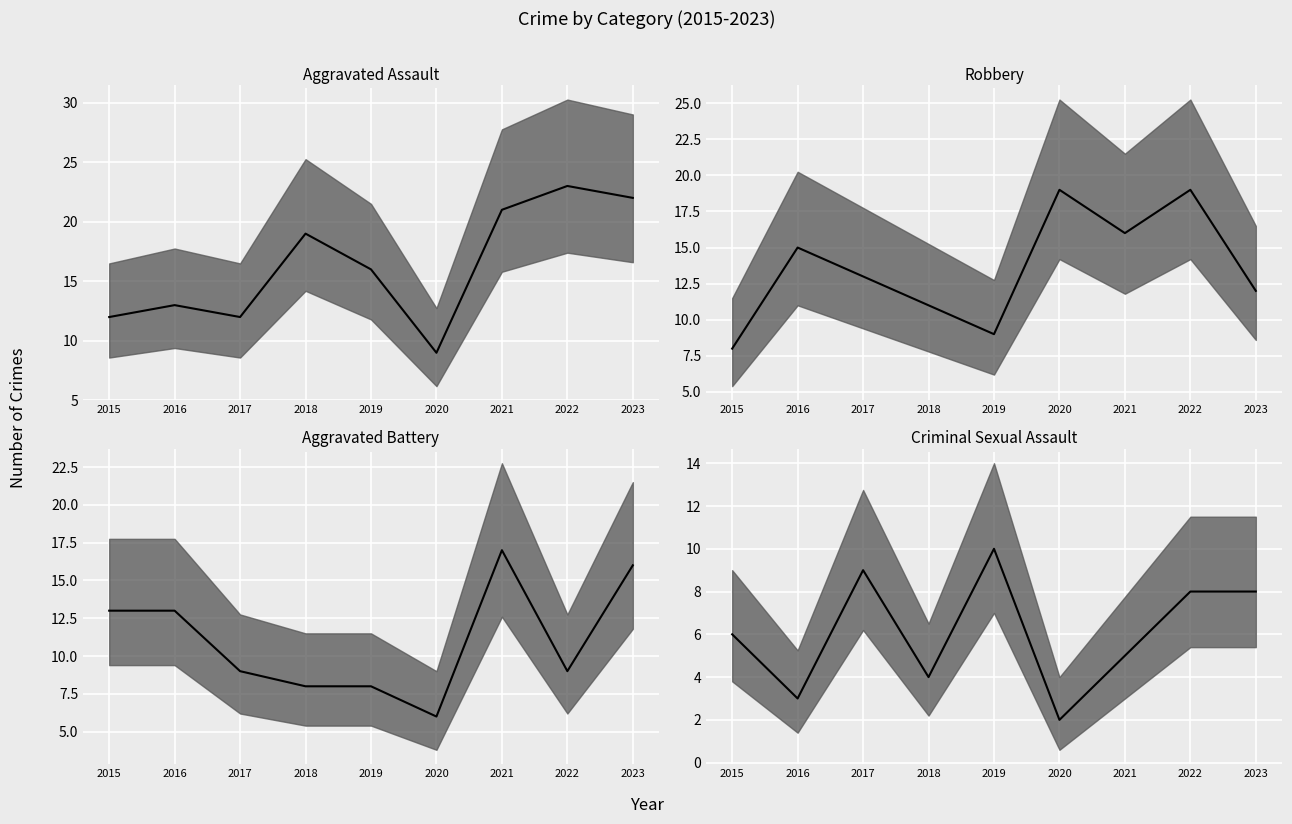

Where is the first local minimum for Aggravated Assault median?

2017